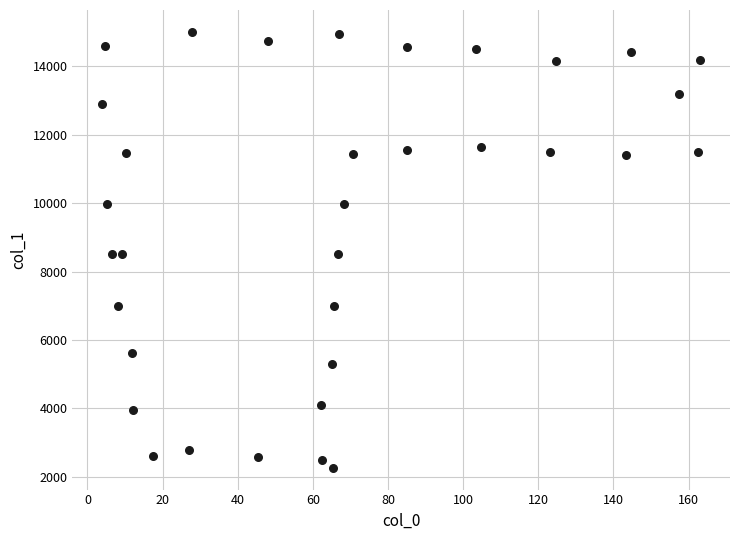

What is the range of X values (max minus min)?

159.1